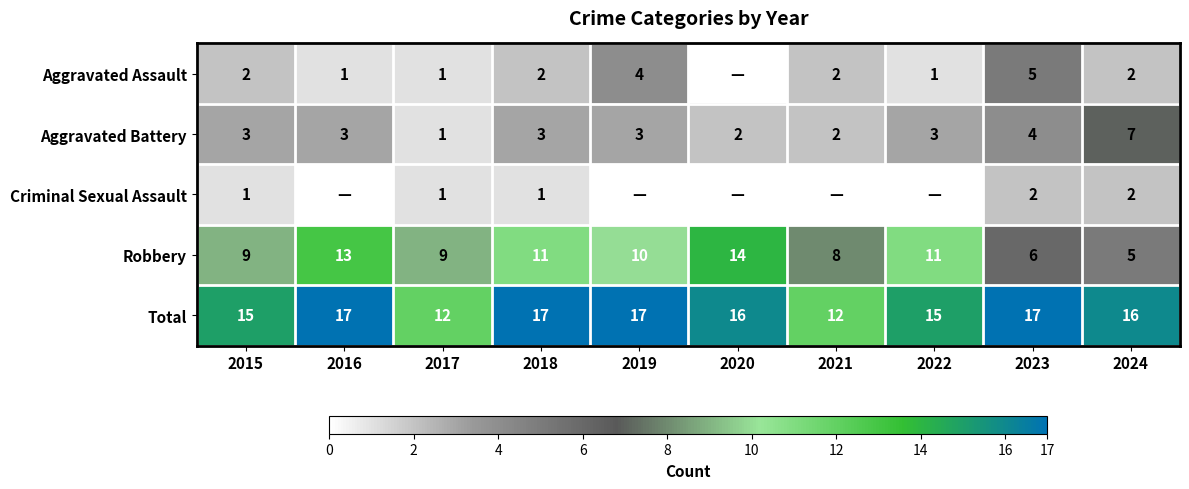

Count the Total values in the range 15 to 17.

8